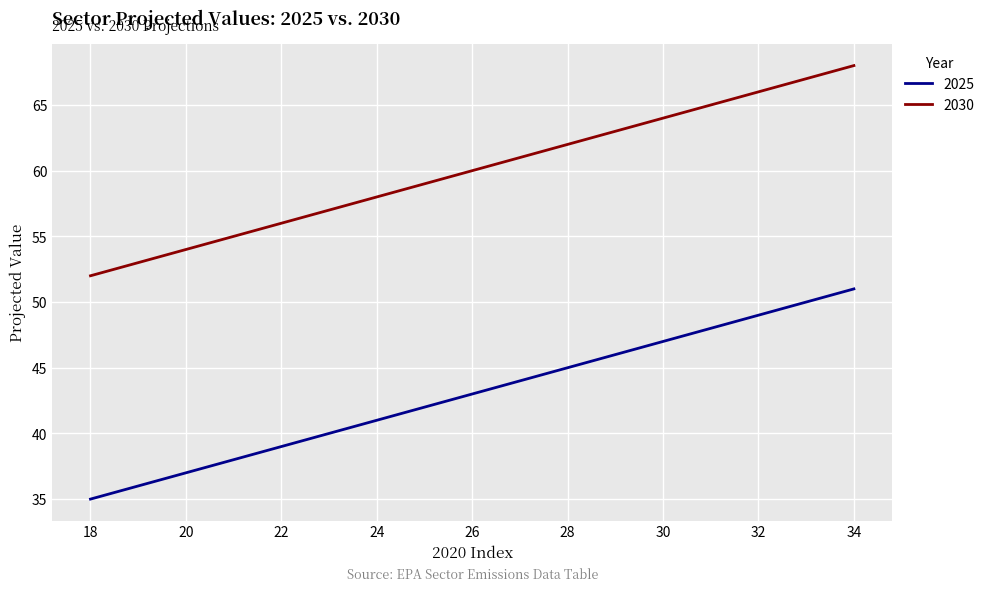

True or false: 2025 and 2030 cross at least once.

False